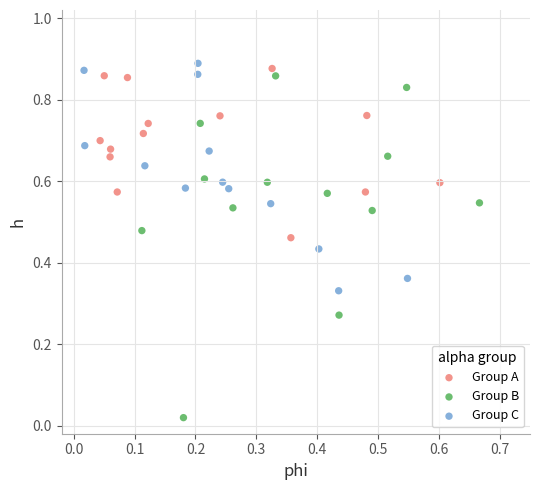

Which series has the largest Y range (max minus min)?

Group B